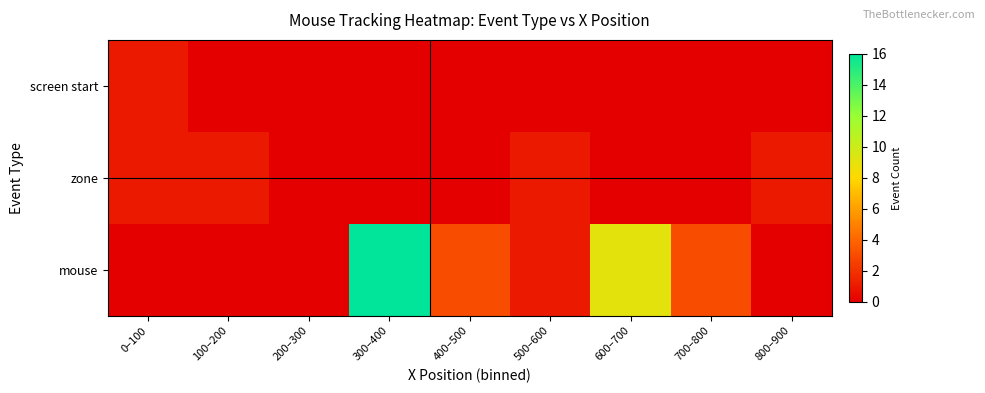

Reading left to right, extract all data points from this chart.

screen start: 0–100=1	100–200=0	200–300=0	300–400=0	400–500=0	500–600=0	600–700=0	700–800=0	800–900=0
zone: 0–100=1	100–200=1	200–300=0	300–400=0	400–500=0	500–600=1	600–700=0	700–800=0	800–900=1
mouse: 0–100=0	100–200=0	200–300=0	300–400=16	400–500=3	500–600=1	600–700=9	700–800=3	800–900=0